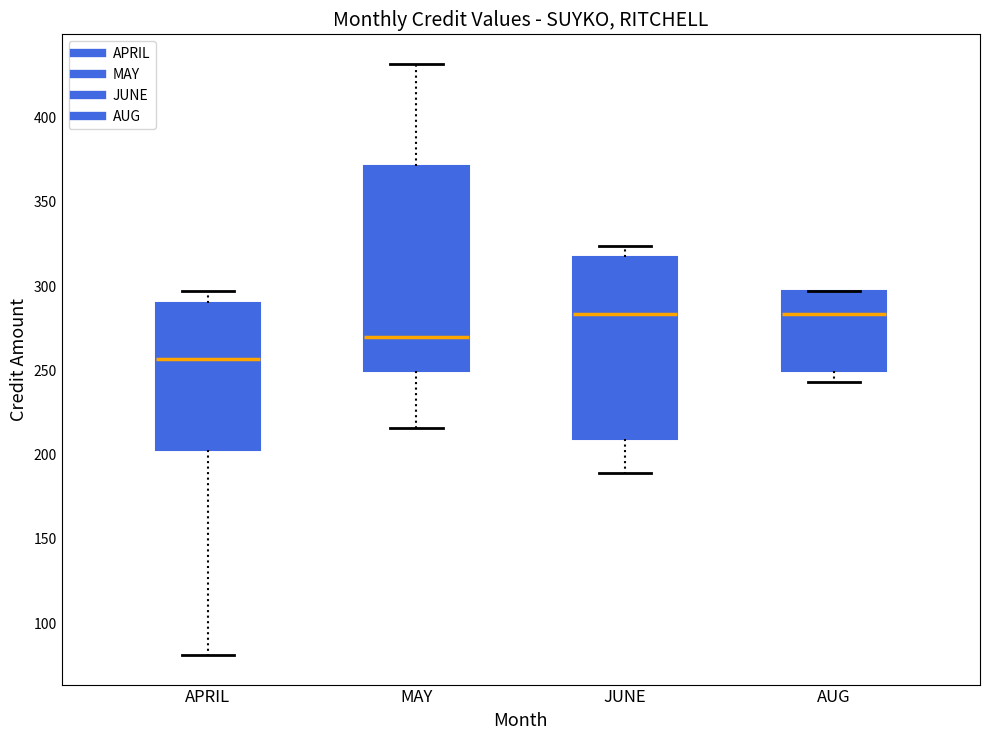

Reading left to right, transcribe this box plot: for each box, give where its median line is, the range the box spans, and where its two whiskers end, as read against the y-axis. The values are not printed on the chart, so give them approximately, as read against the axis.

APRIL: median 255, box 205 to 290, whiskers 80 to 295
MAY: median 270, box 250 to 370, whiskers 215 to 430
JUNE: median 285, box 210 to 315, whiskers 190 to 325
AUG: median 285, box 250 to 295, whiskers 245 to 295